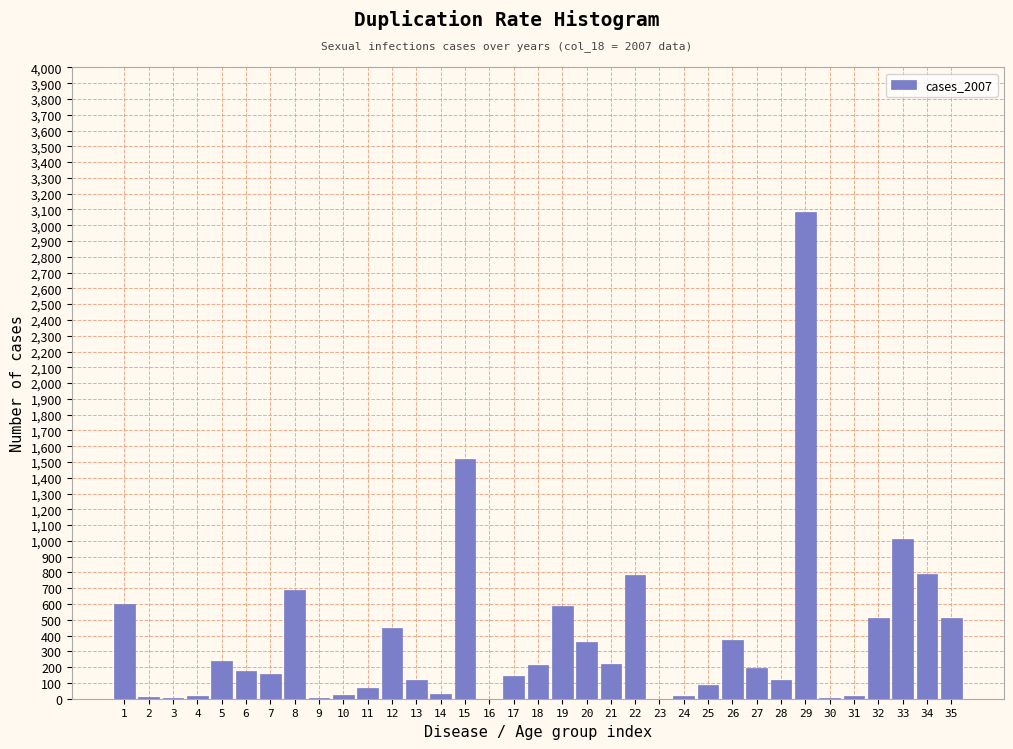

The value at 17 is 144. True or false?

True